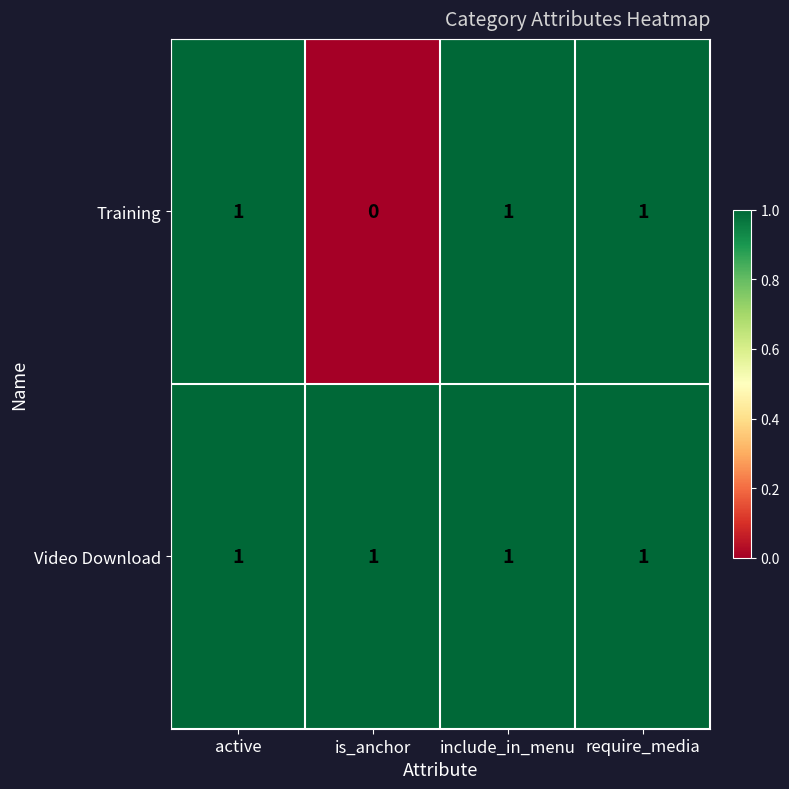

The value of Training at include_in_menu is 1. True or false?

True